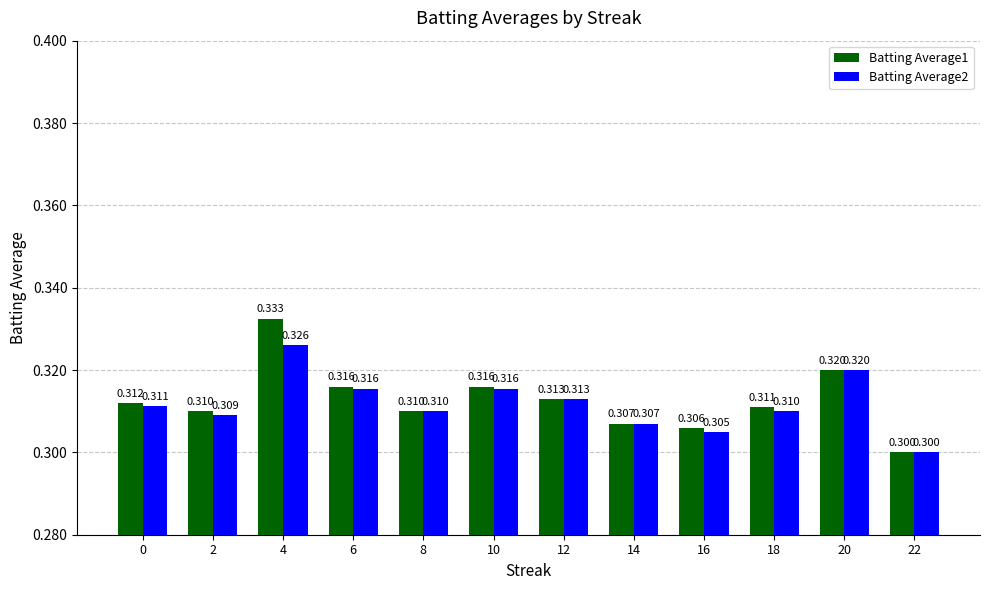

Where is Batting Average1 nearest to the value 0?

22